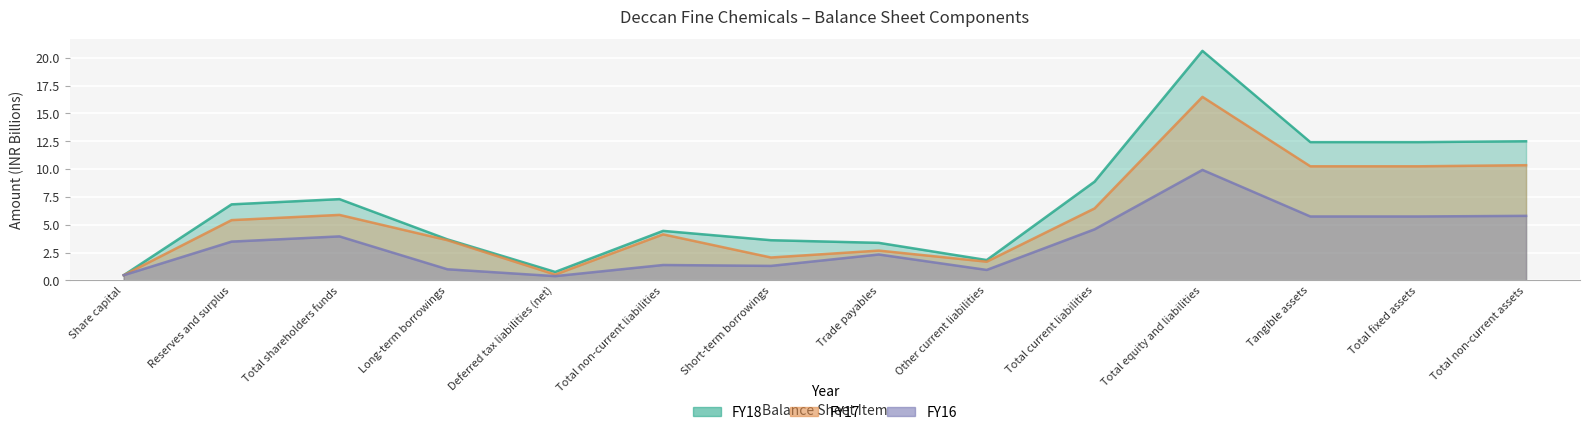

How many data points does each series have?

14